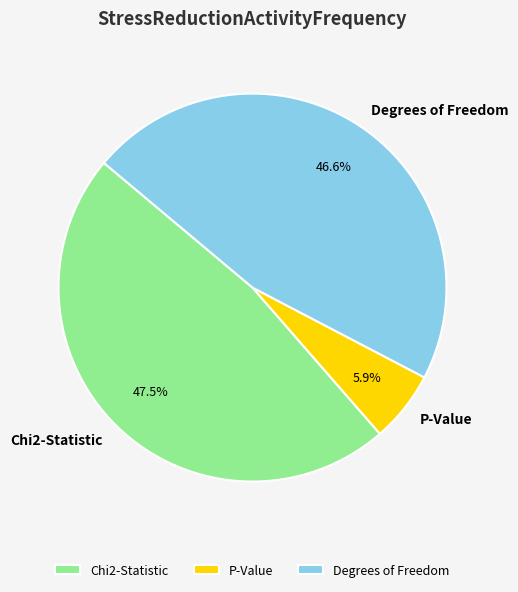

Do Degrees of Freedom and Chi2-Statistic together represent more than half of the pie?

Yes